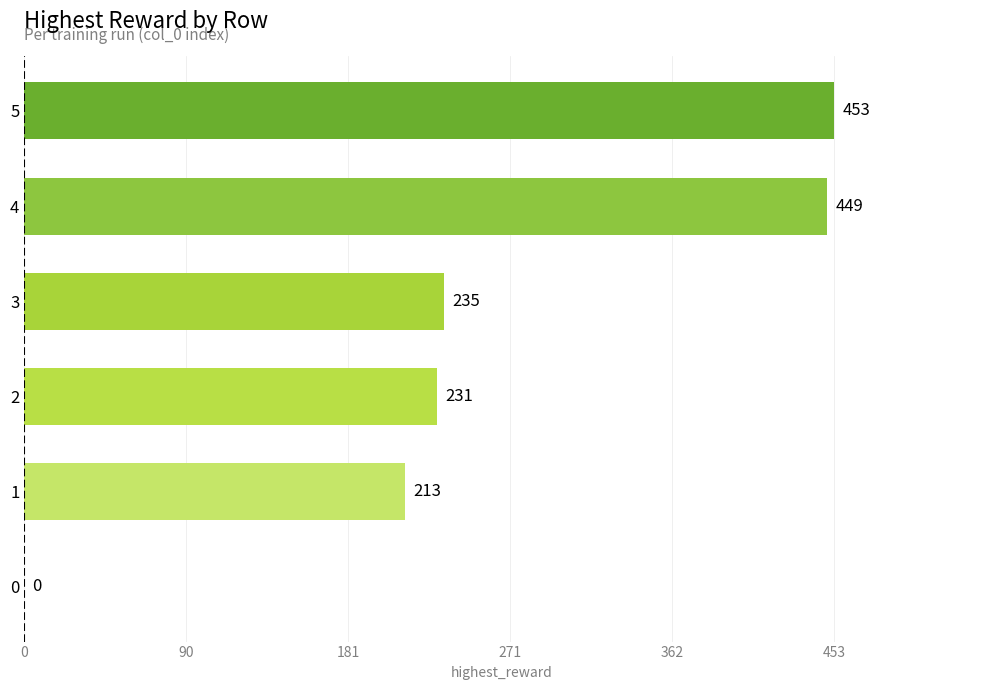

The value at 2 is 115. True or false?

False